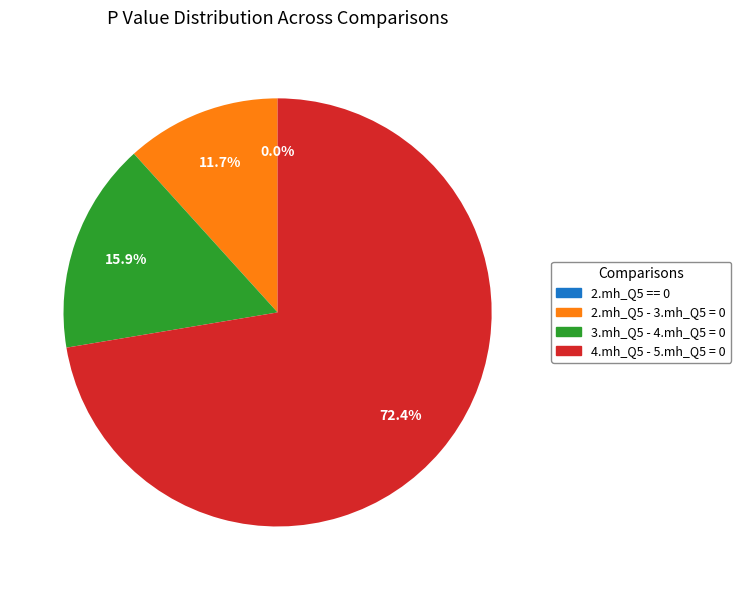

Which category accounts for the majority?

4.mh_Q5 - 5.mh_Q5 = 0